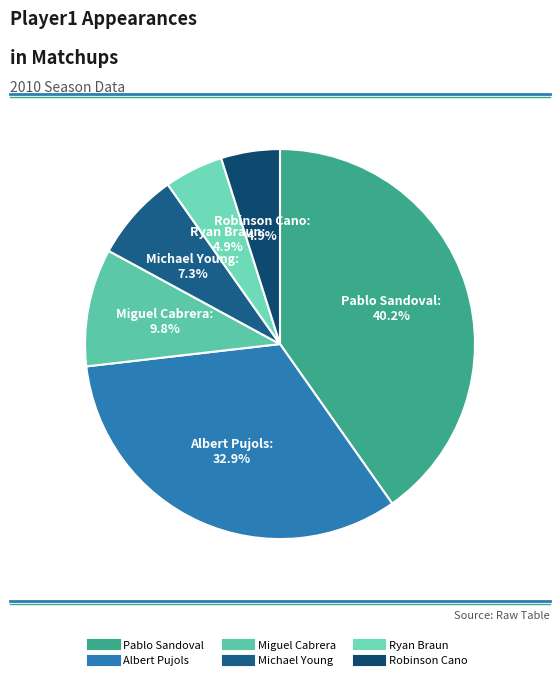

Does any single category account for the majority?

No